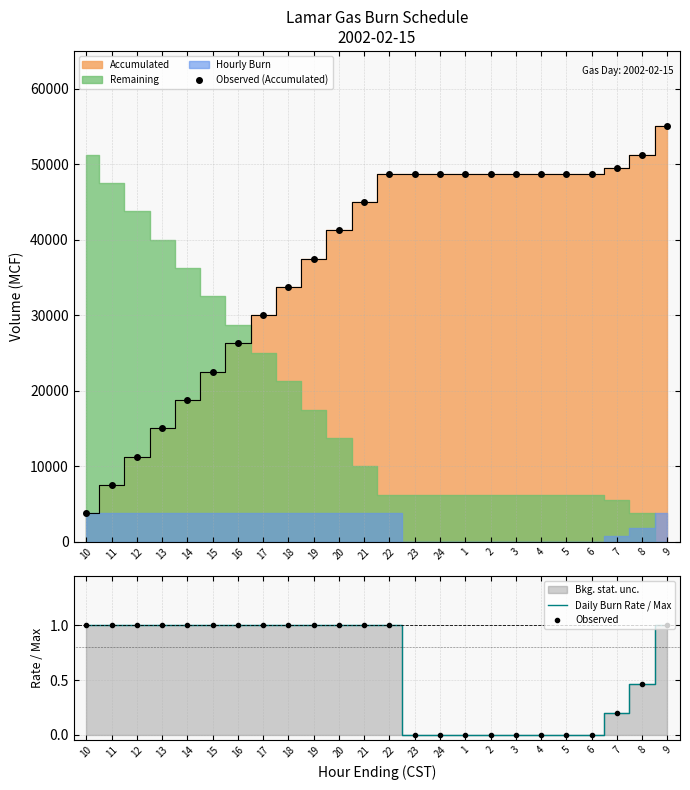

What is the label of the 11th point from the right?

23